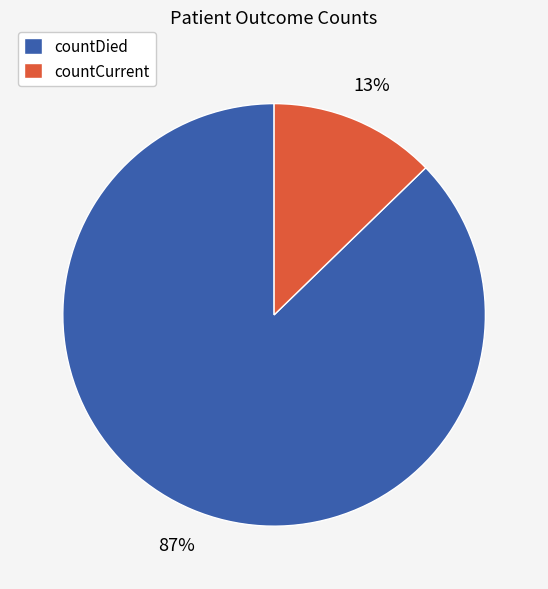

To the nearest percent, what is the average slice percentage?

50%